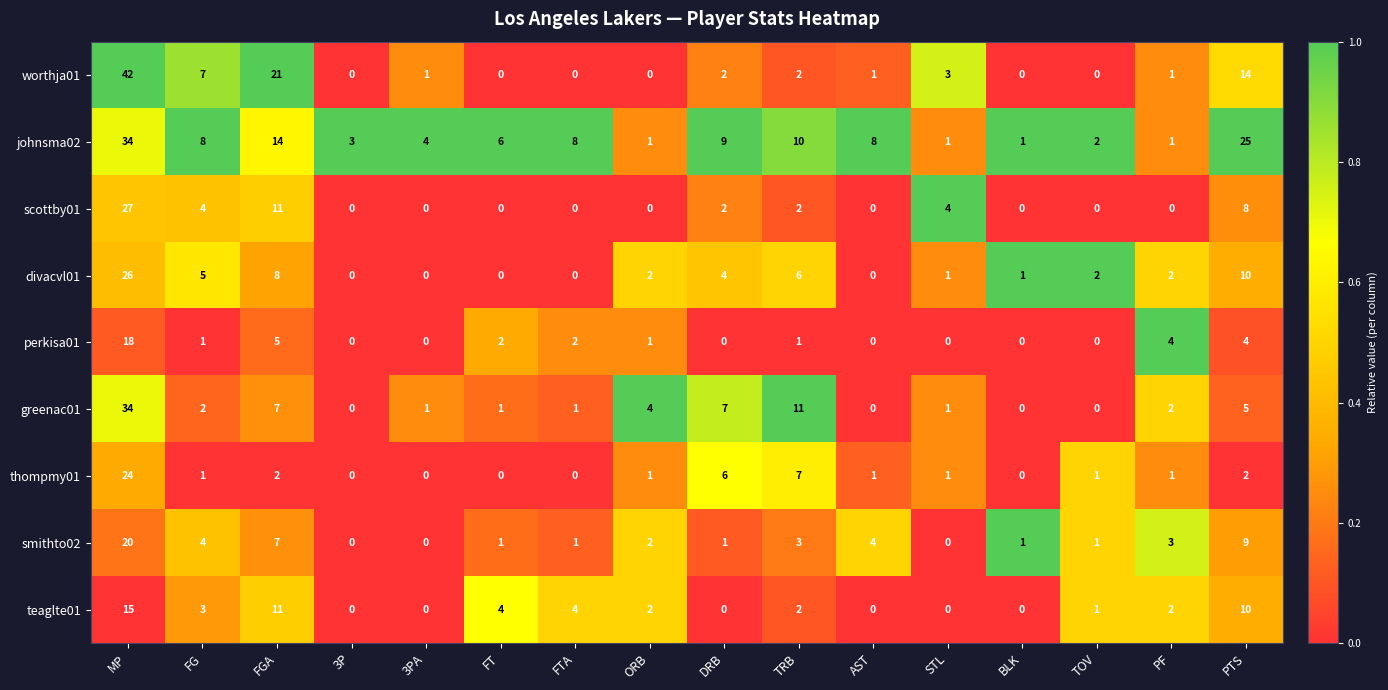

Between FTA and TOV, which series saw the biggest shift?

johnsma02